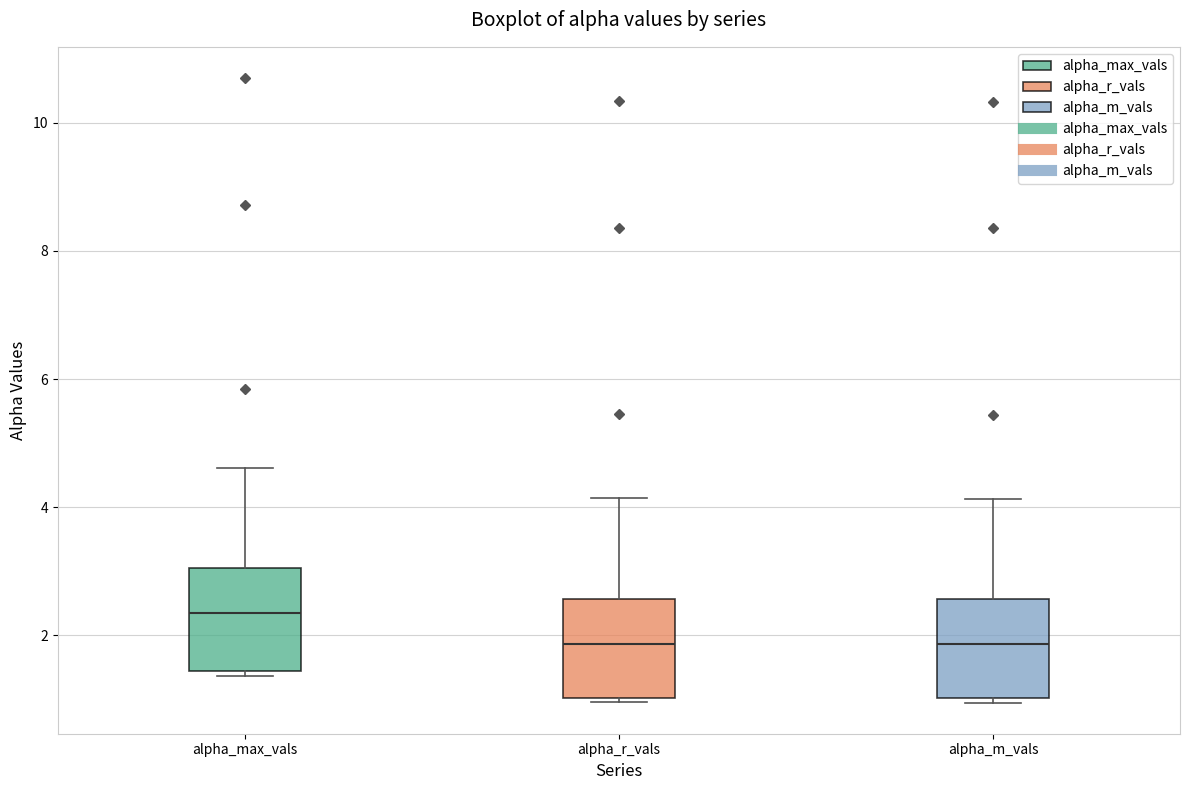

Where does the median line of the box for alpha_max_vals sit on the y-axis? The values are not printed on the chart, so give them approximately, as read against the axis.

2.4